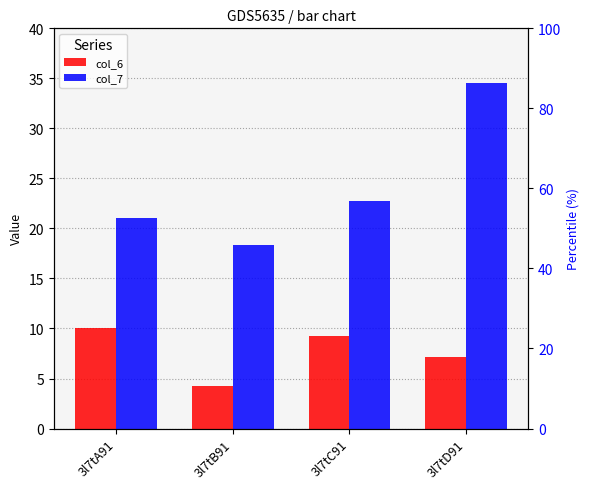

True or false: col_6 has a value of 3.4 at 3l7tD91.

False